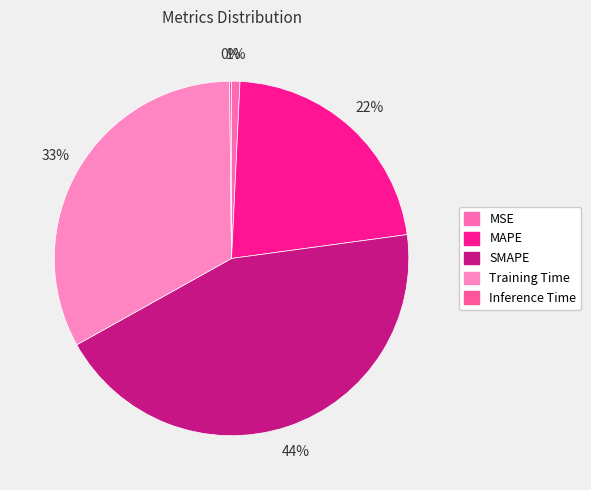

Rank the categories by value from lowest to highest.

Inference Time, MSE, MAPE, Training Time, SMAPE